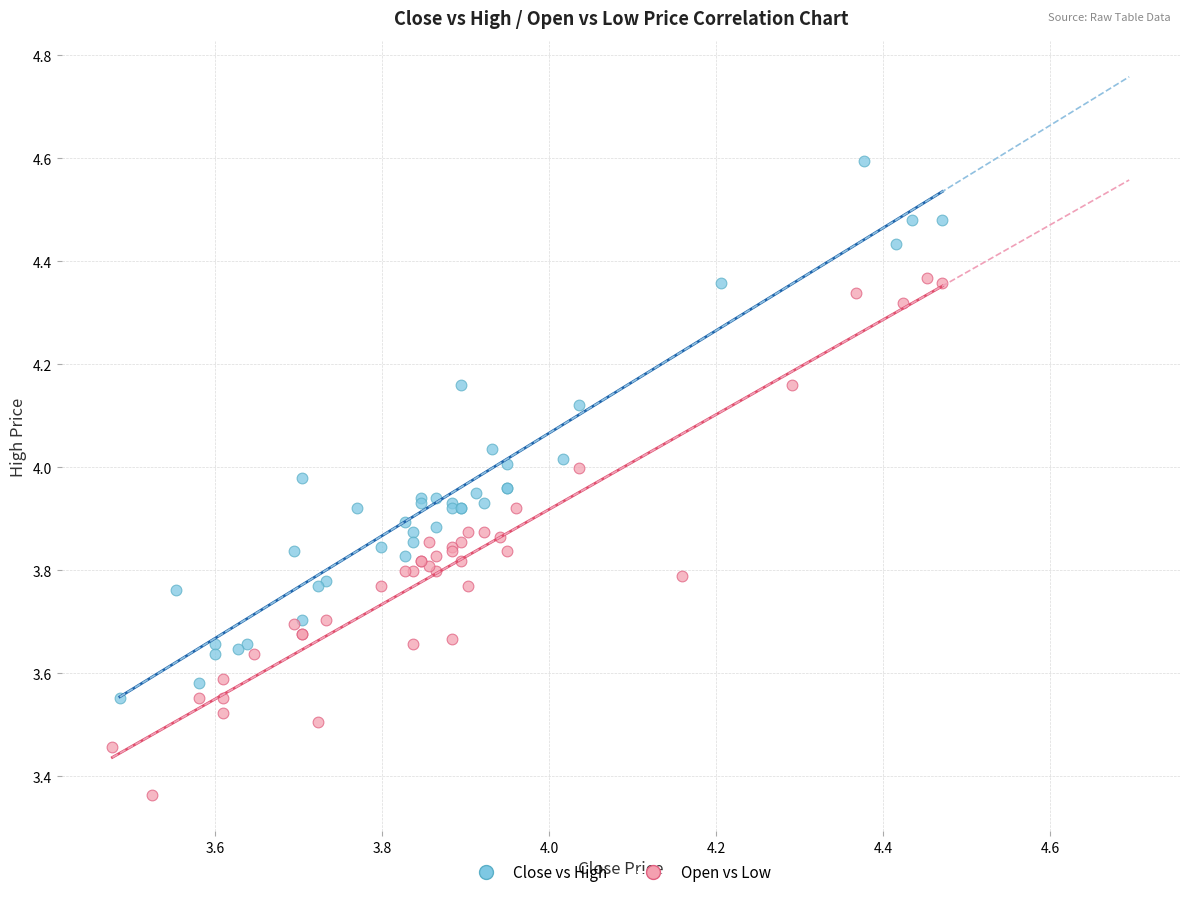

Which series reaches the minimum Y coordinate?

Open vs Low